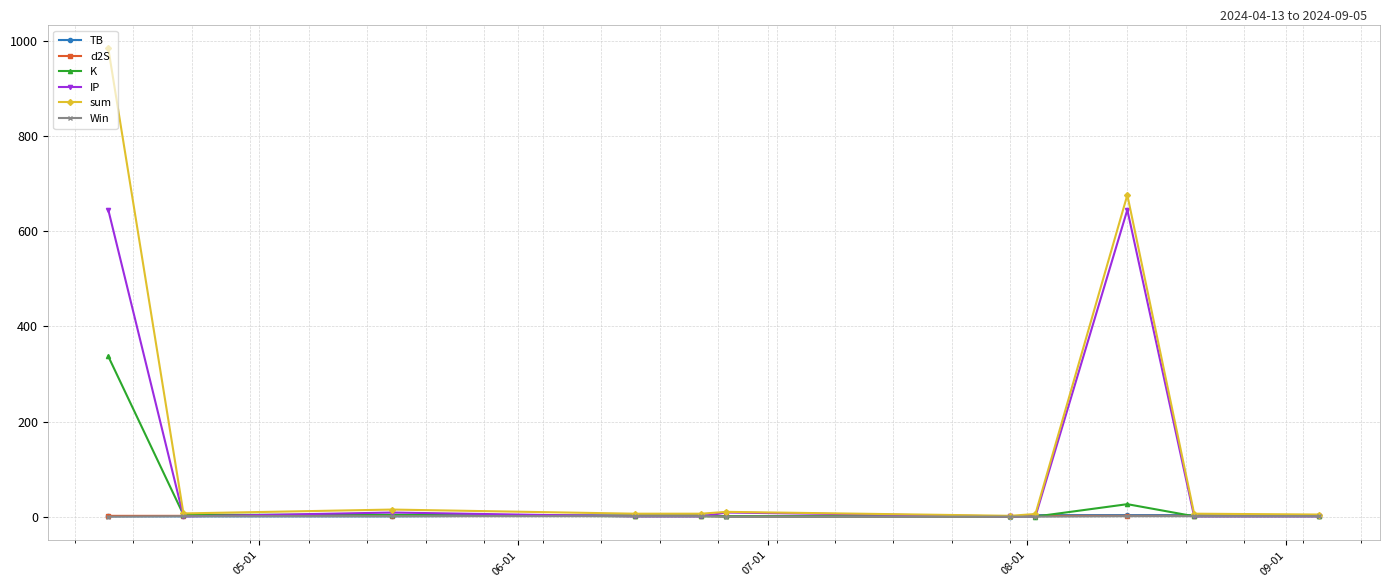

What are all the series names shown in the legend?

TB, d2S, K, IP, sum, Win